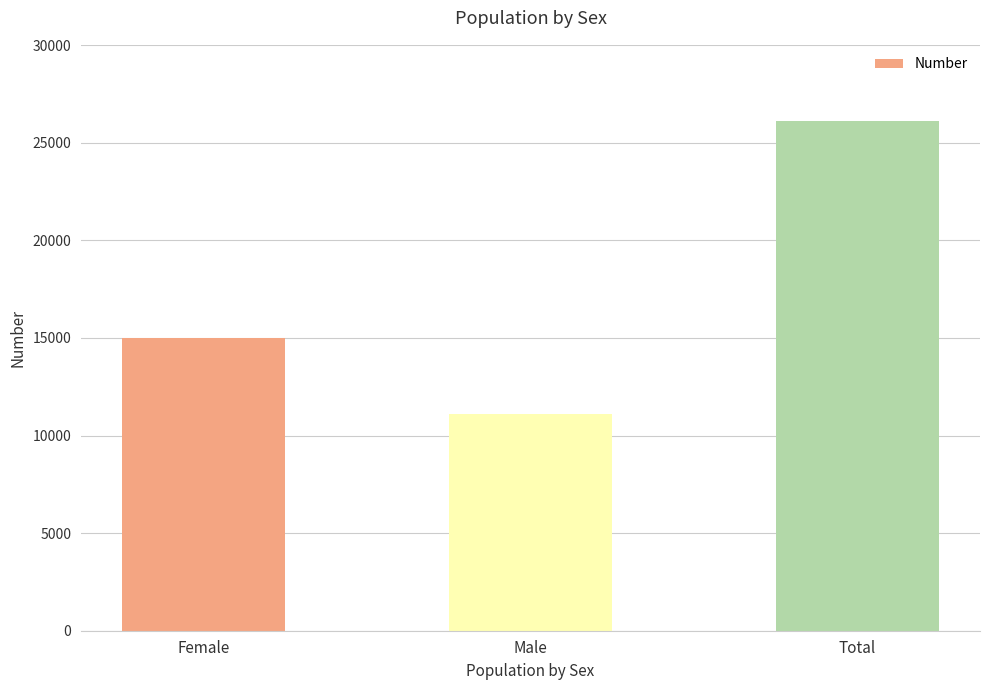

What is the label of the 2nd bar from the right?

Male